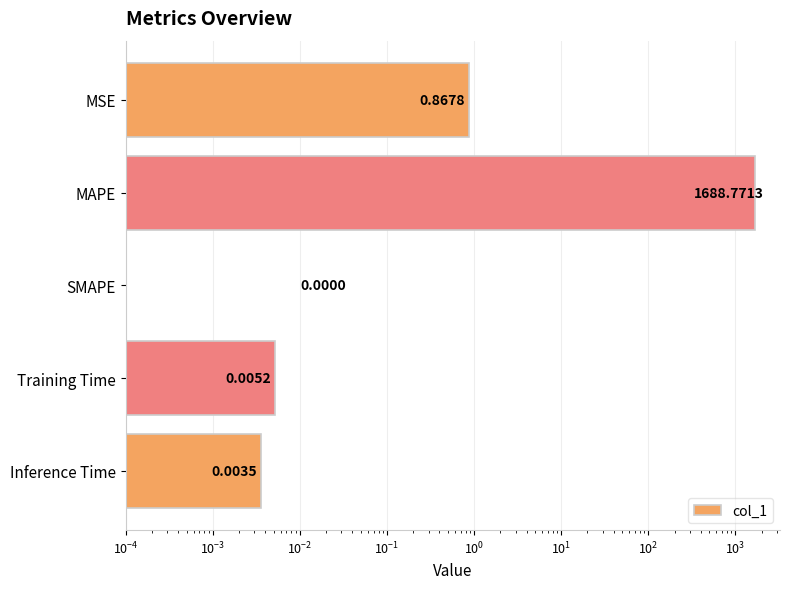

Is it true that the value at Inference Time is 0.0?

True